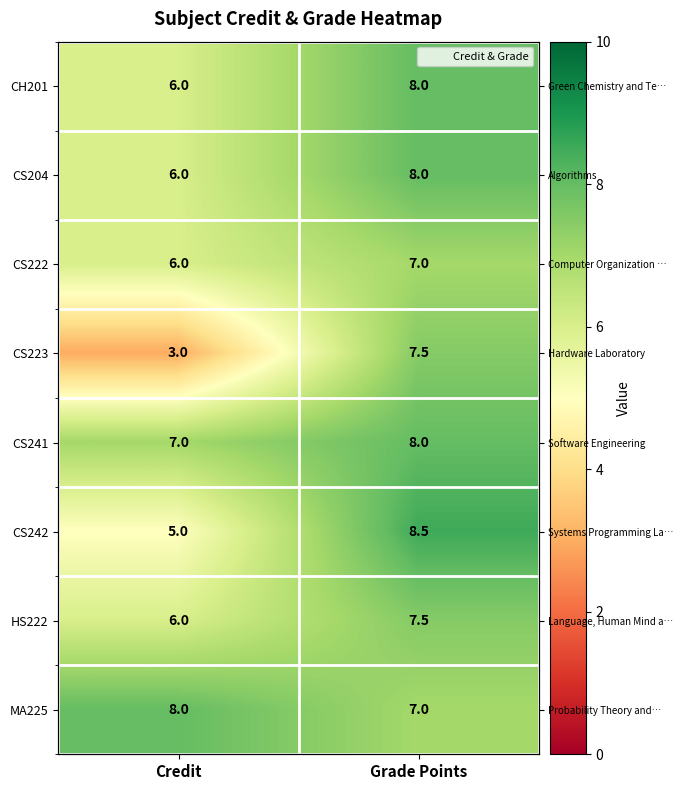

What is the minimum value for CH201?

6.0